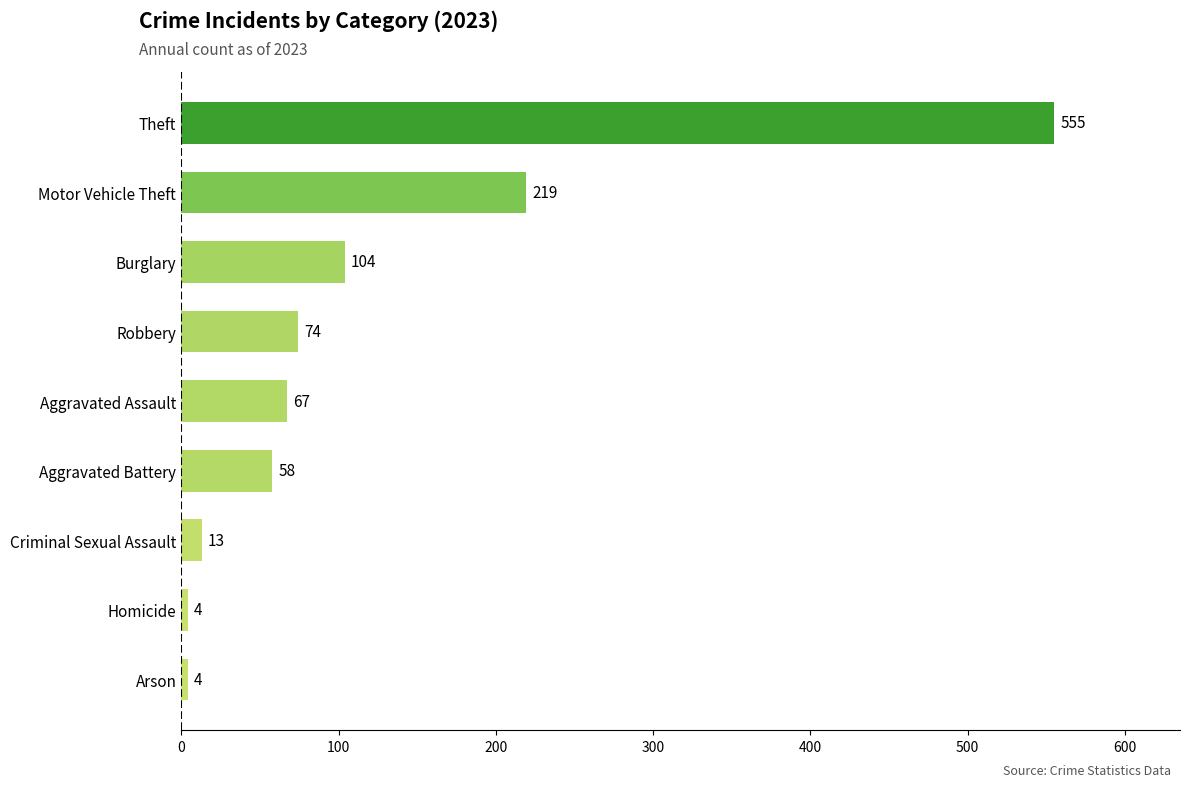

Which has a higher value, Homicide or Criminal Sexual Assault?

Criminal Sexual Assault